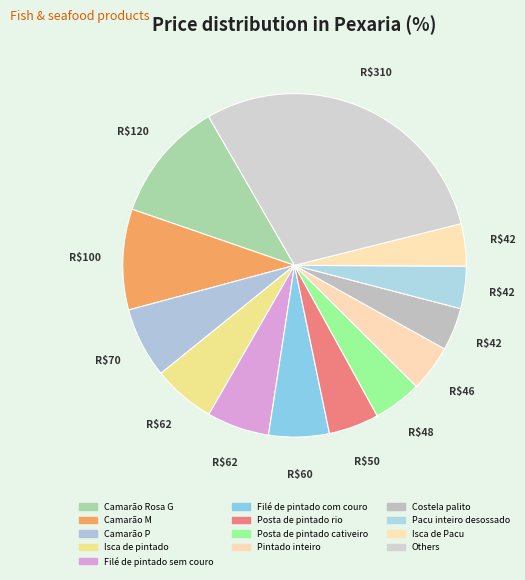

Count the number of slices in the pie.

13